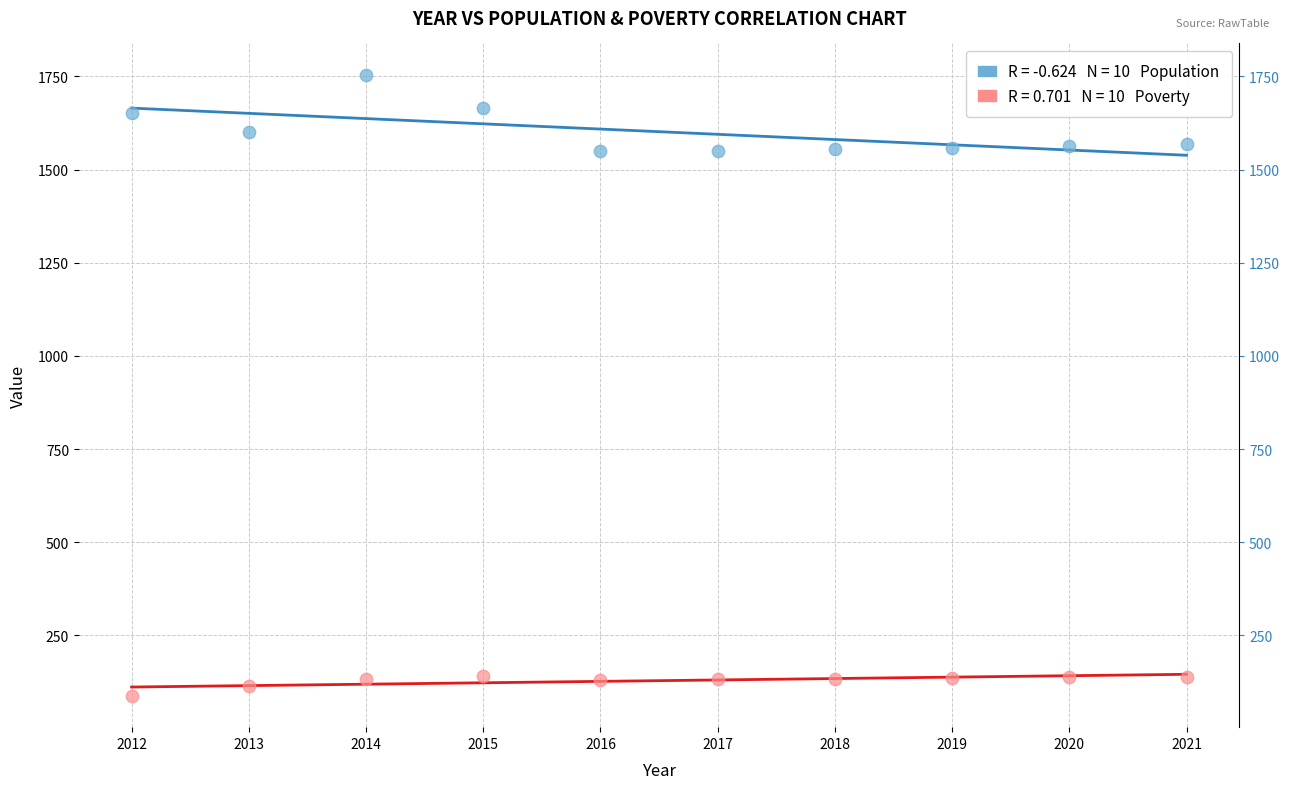

Across all data points, what is the range of Y values (max minus min)?

1668